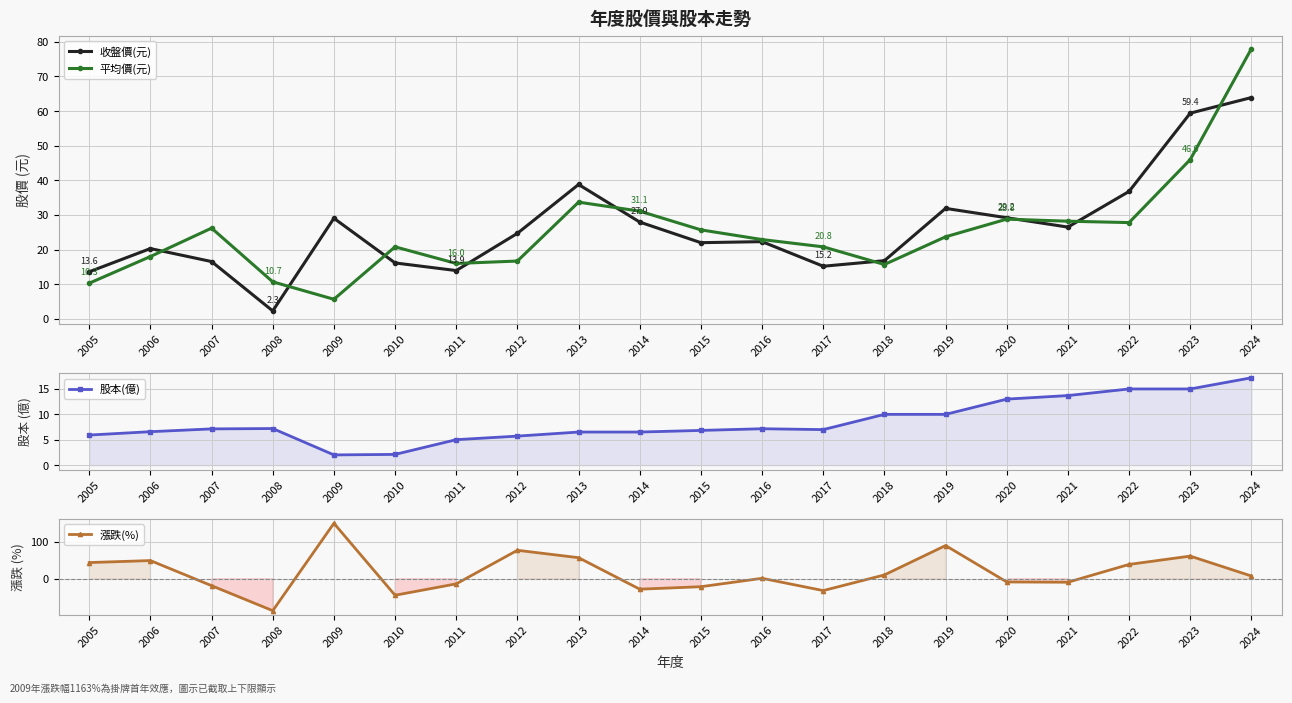

What is the sum of the 漲跌(%) values at 2015 and 2005?

22.6